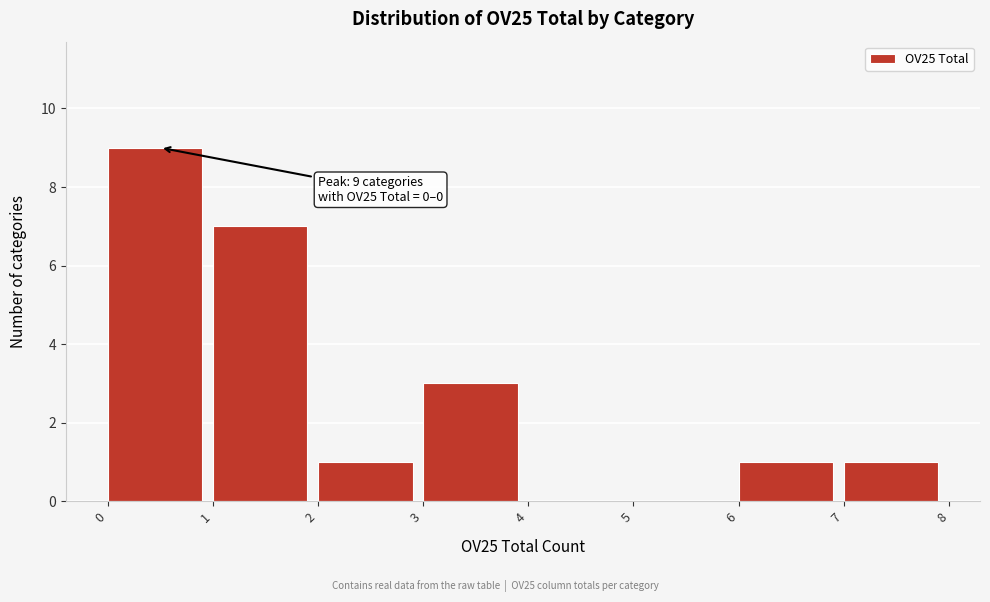

Which range on the x-axis has the tallest bar?

0 to 1